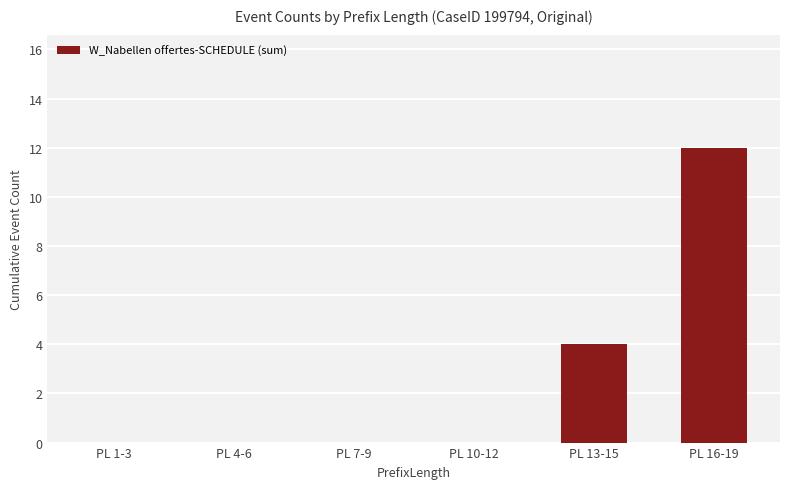

What is the sum of all values?

16